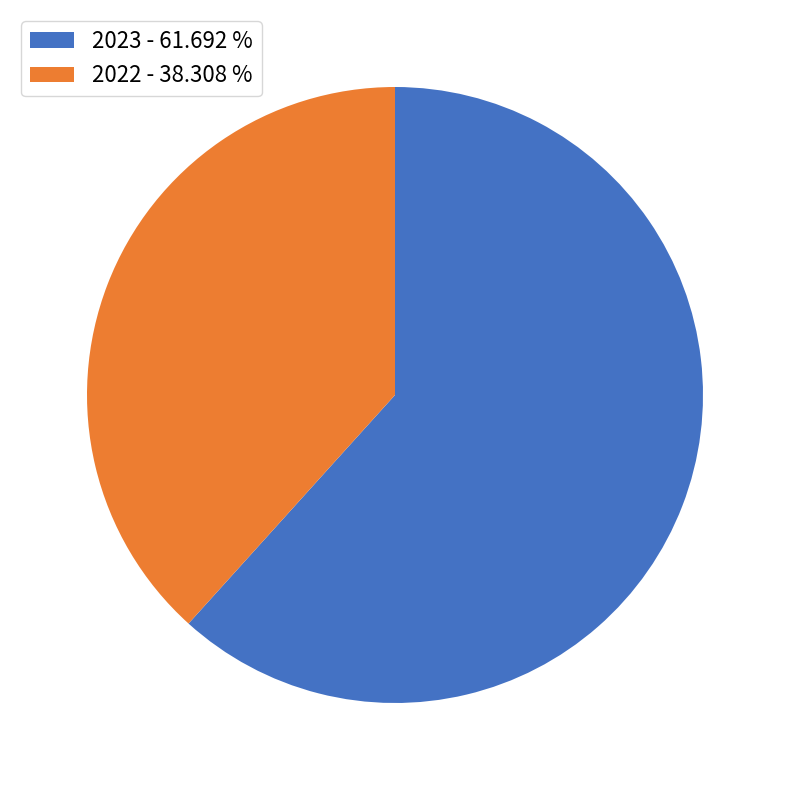

Which slice is the smallest?

2022